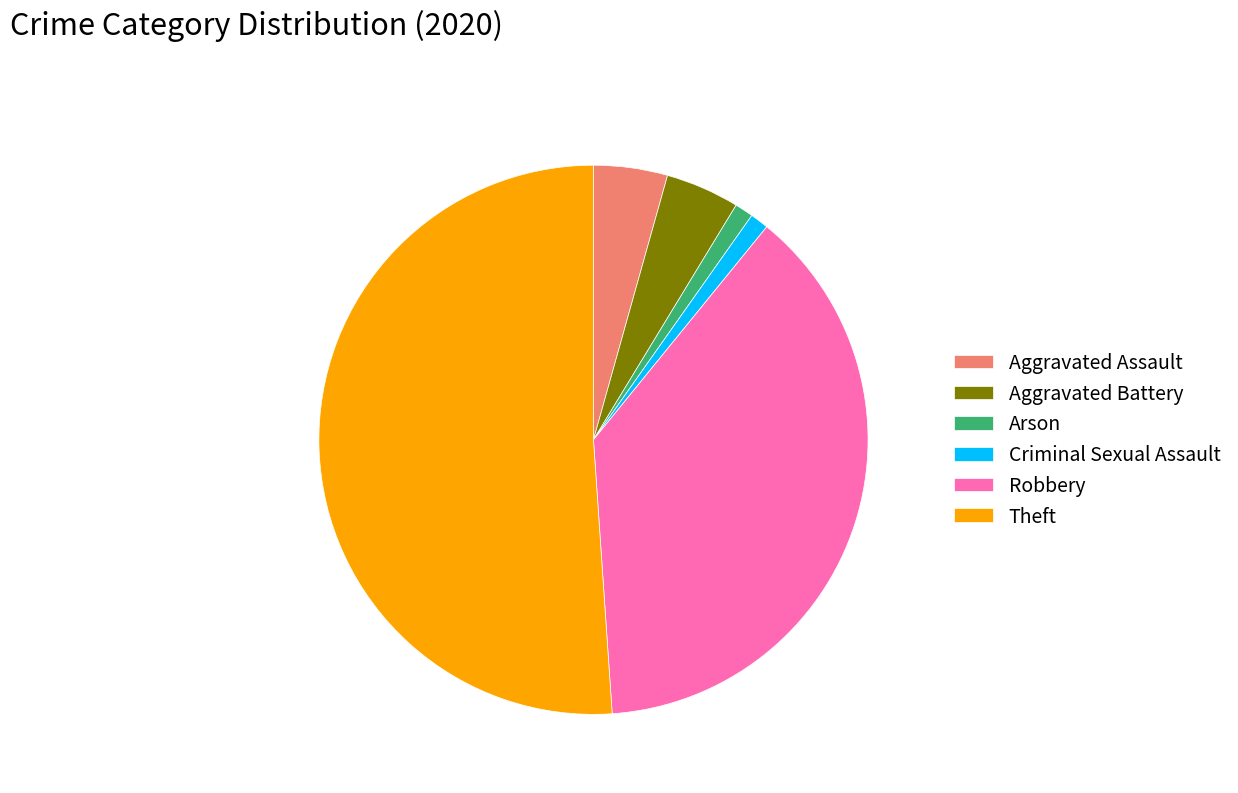

Which category has the biggest portion of the pie?

Theft